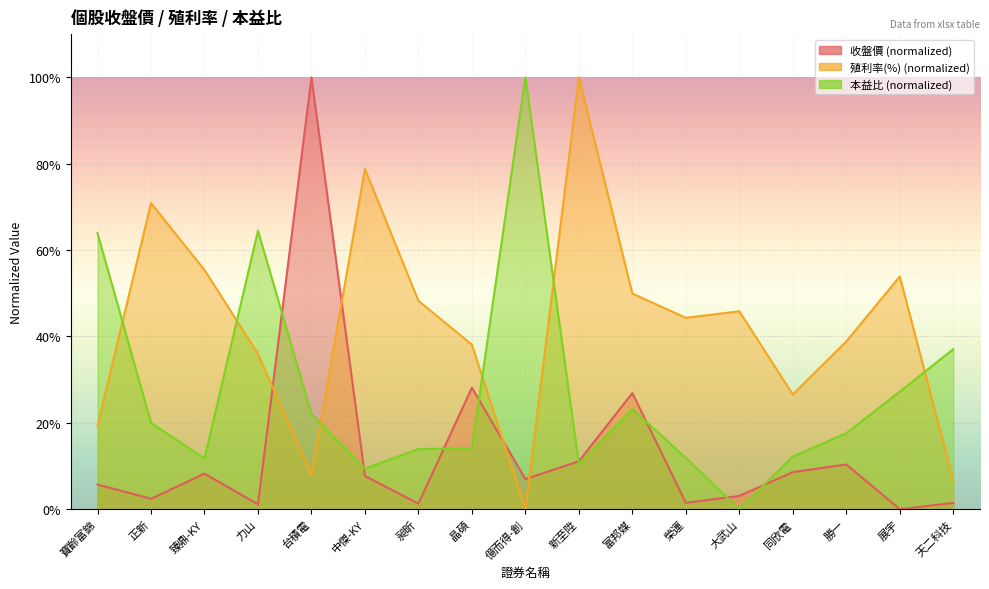

Where is the first local maximum for 殖利率(%)?

正新